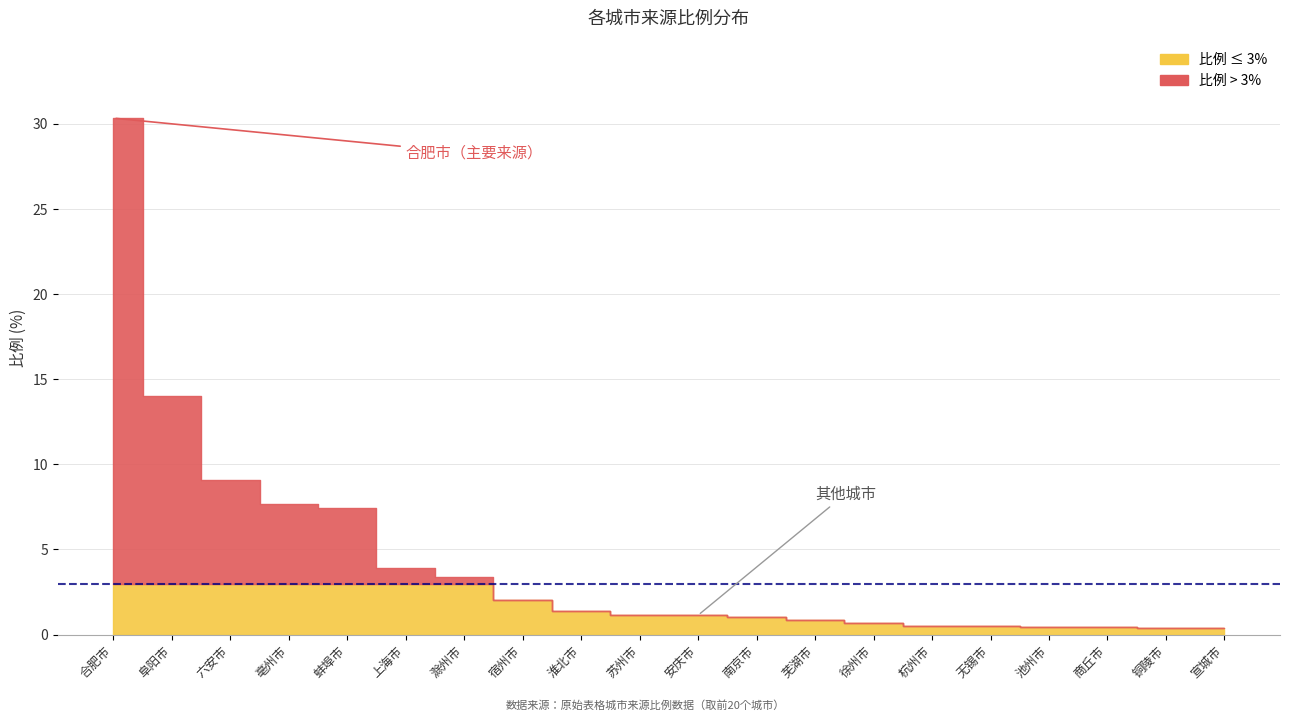

Is it true that the value at 无锡市 is 0.2?

False